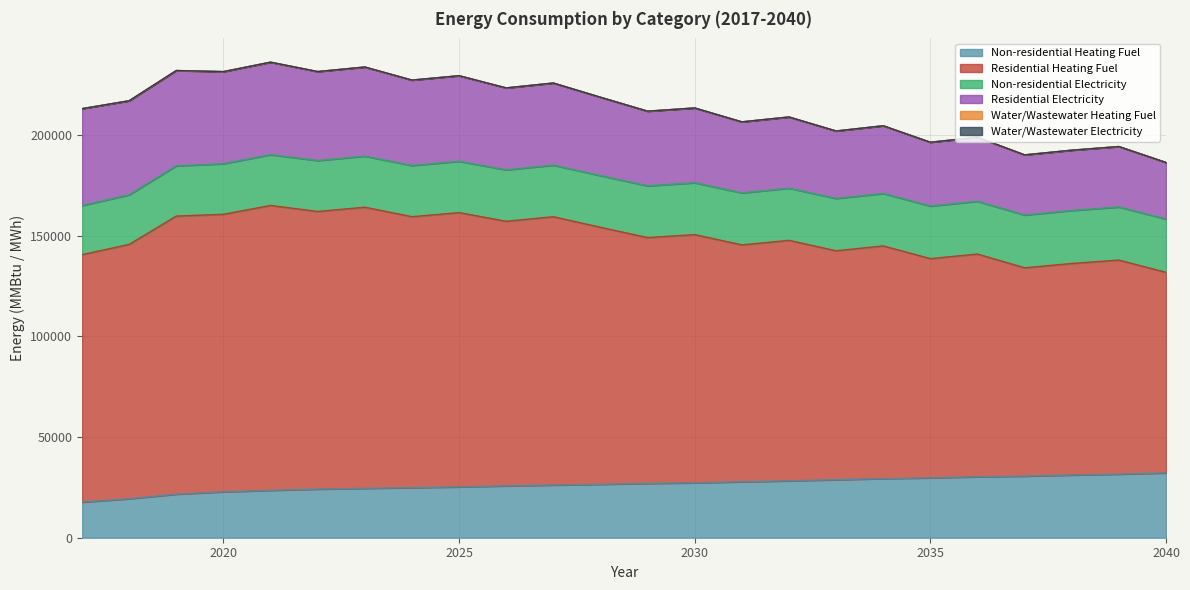

What is the difference between the Non-residential Electricity values at 2040 and 2036?

272.6